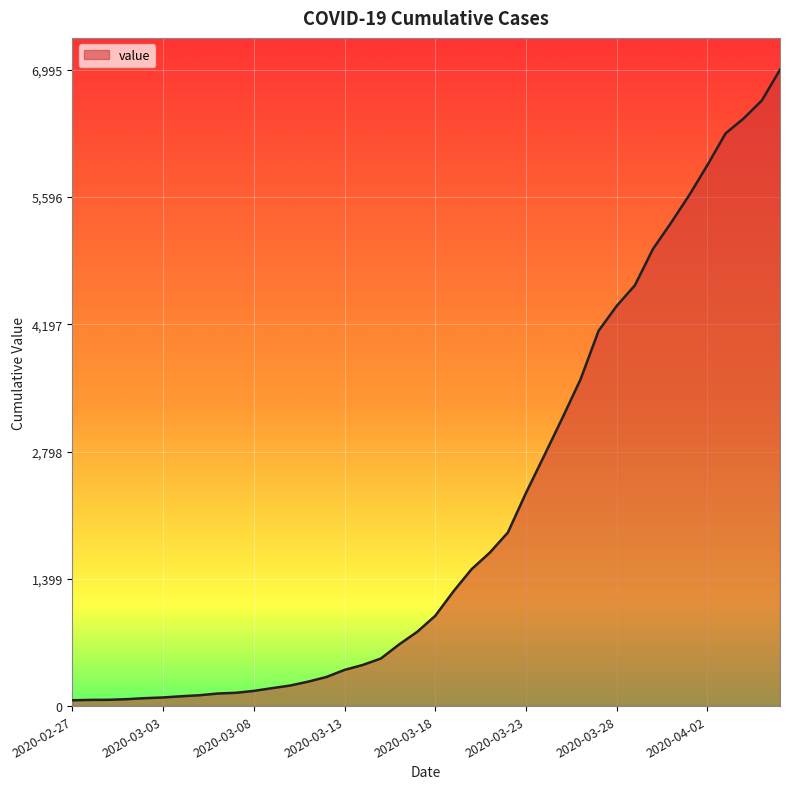

What is the maximum value shown in the chart?

6995